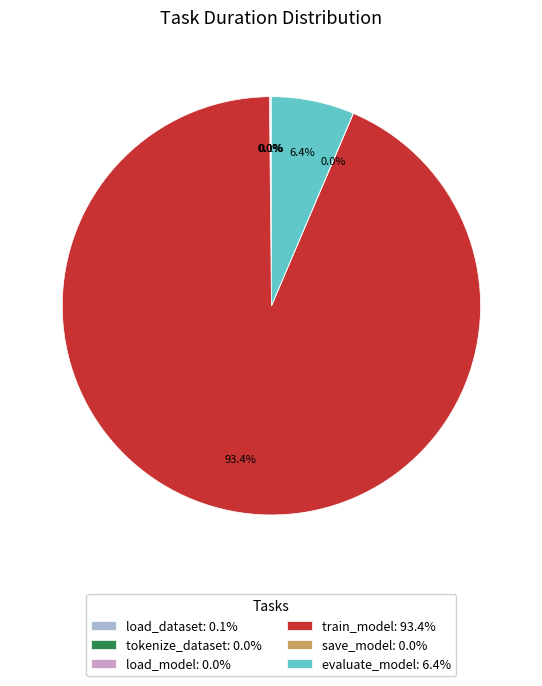

Which slice is the largest?

train_model